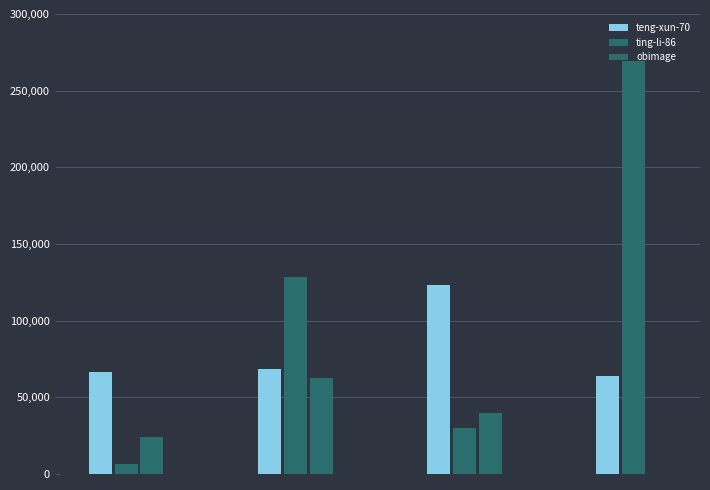

What is the change in value from teng-xun-70 to obimage?

-42067